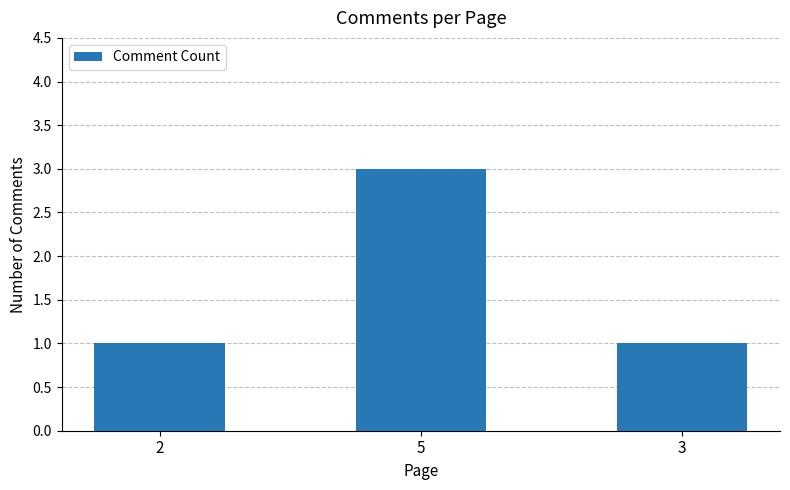

What is the difference between the maximum and minimum values?

2